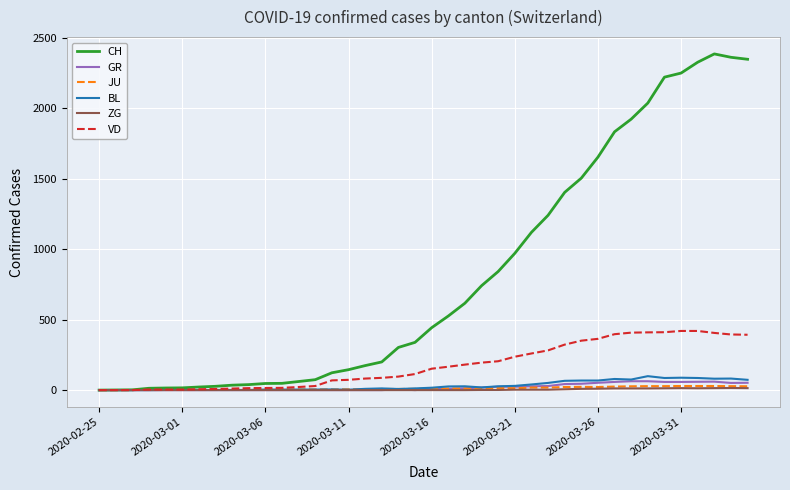

What is the maximum value for BL?

99